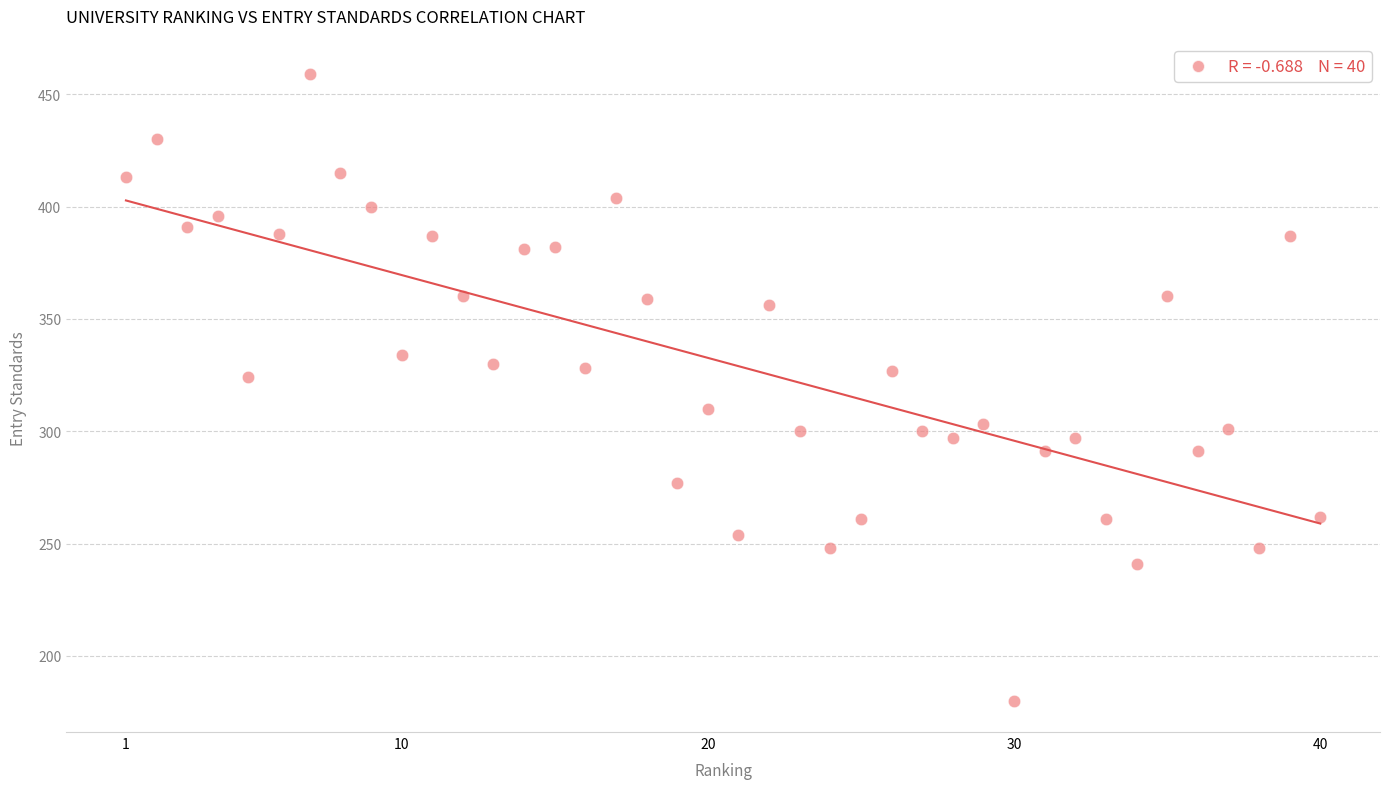

What is the range of X values (max minus min)?

39